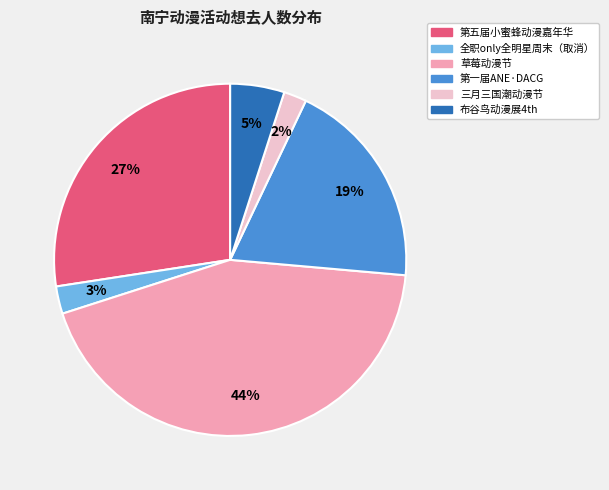

Is there a majority slice in this chart?

No